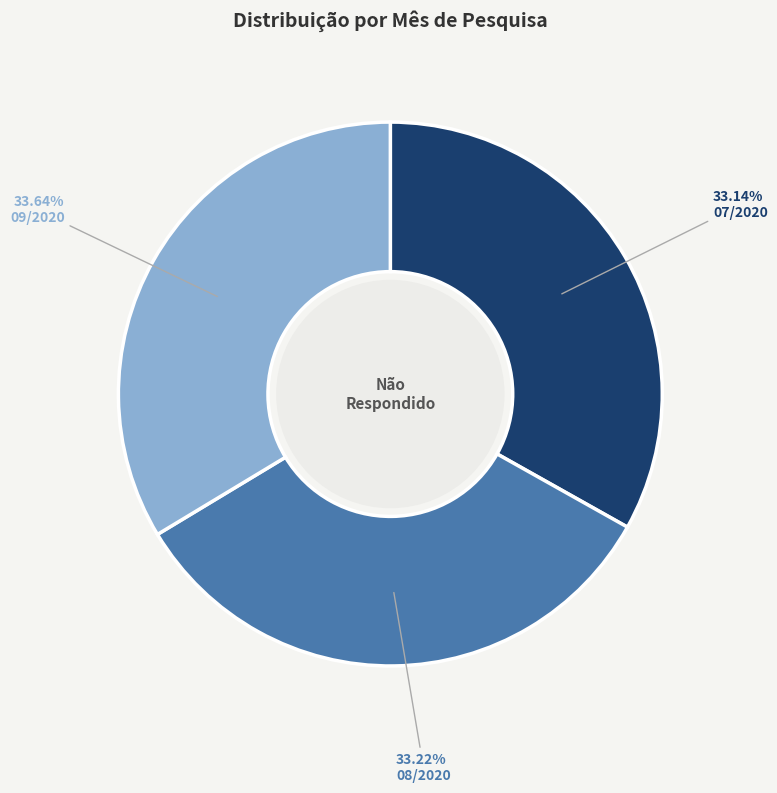

Approximately how many times larger is the value at 08/2020 compared to 07/2020?

1.0